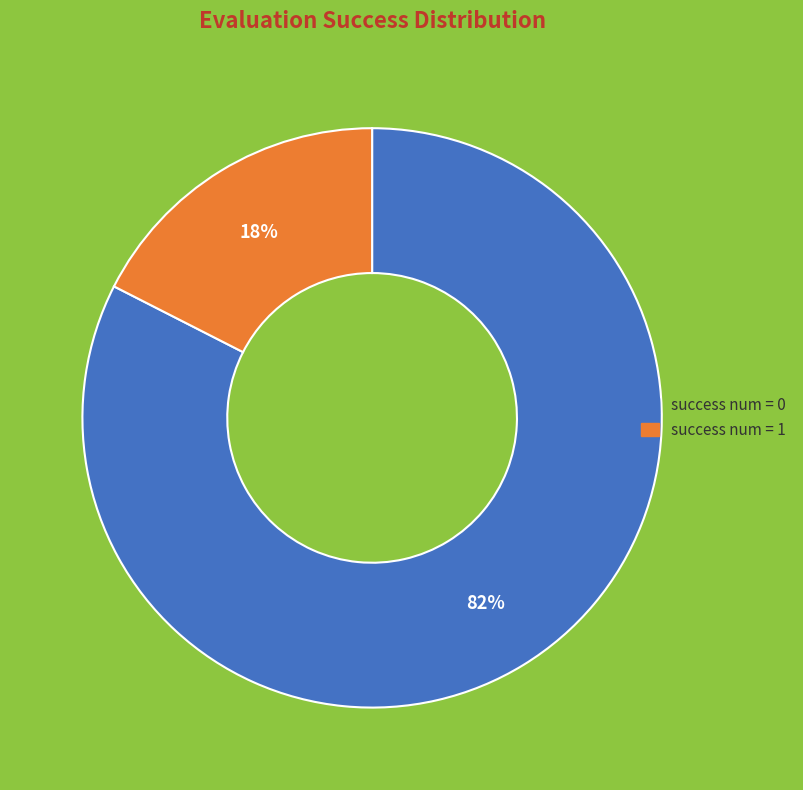

To the nearest percent, what is the average slice percentage?

50%